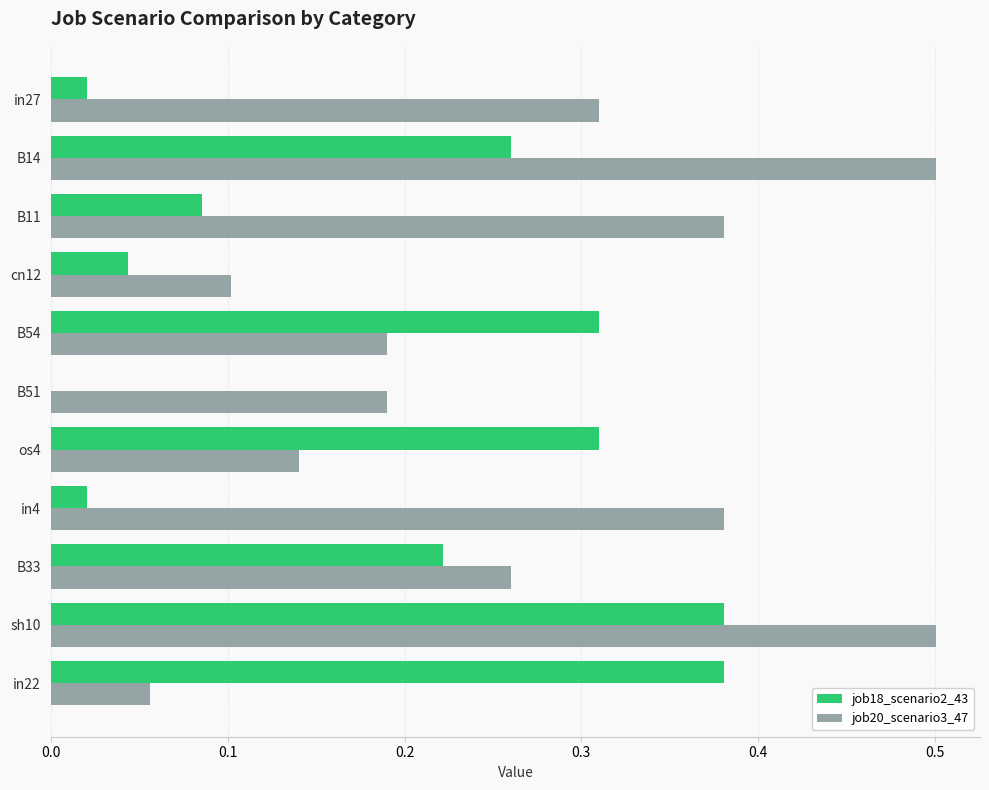

True or false: job20_scenario3_47 has a value of 0.1 at in22.

True